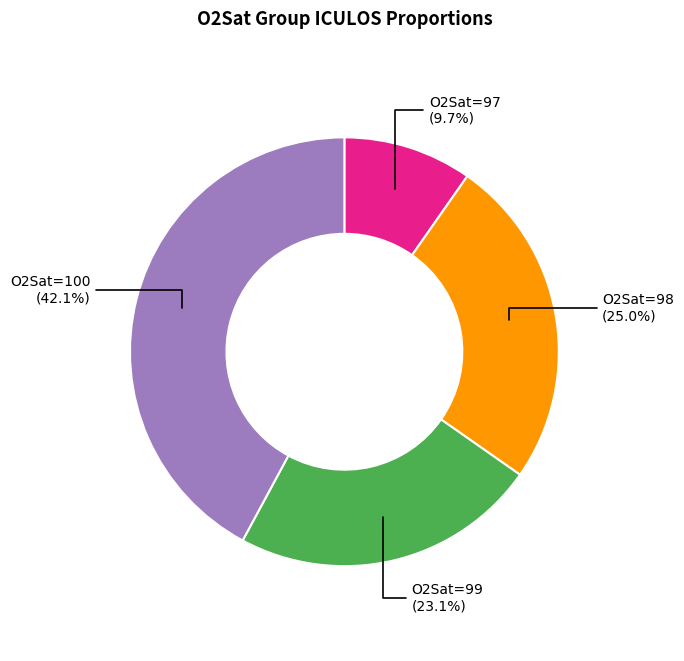

Does any single category account for the majority?

No